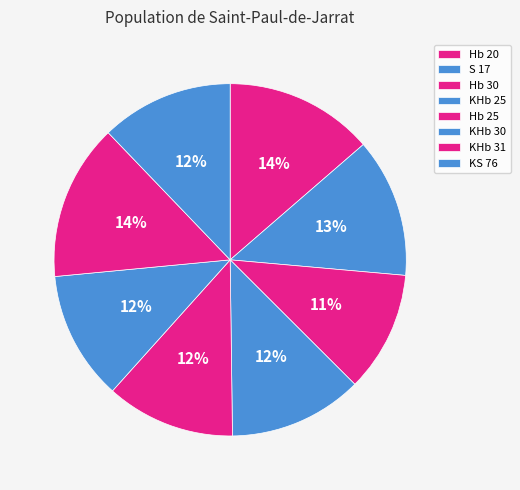

The S 17 slice represents 13% of the pie. True or false?

True